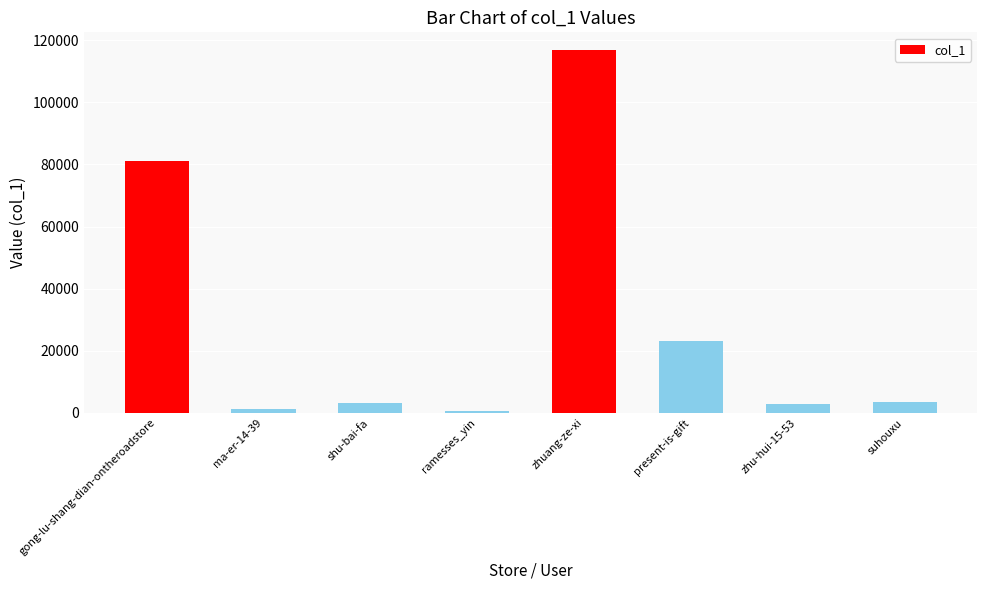

How many categories are shown in the chart?

8